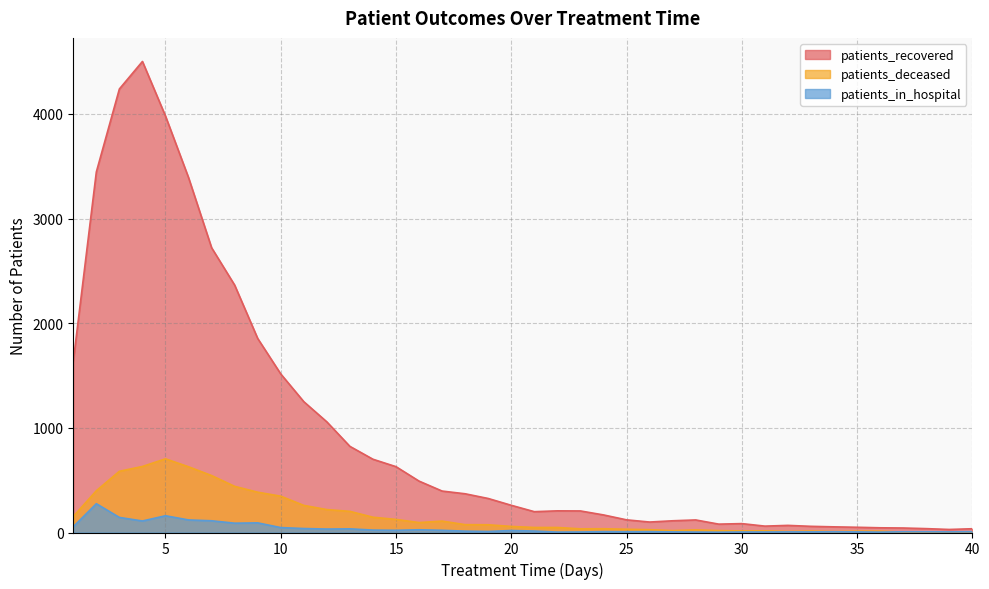

What is the difference between the highest and lowest values at 20?

241